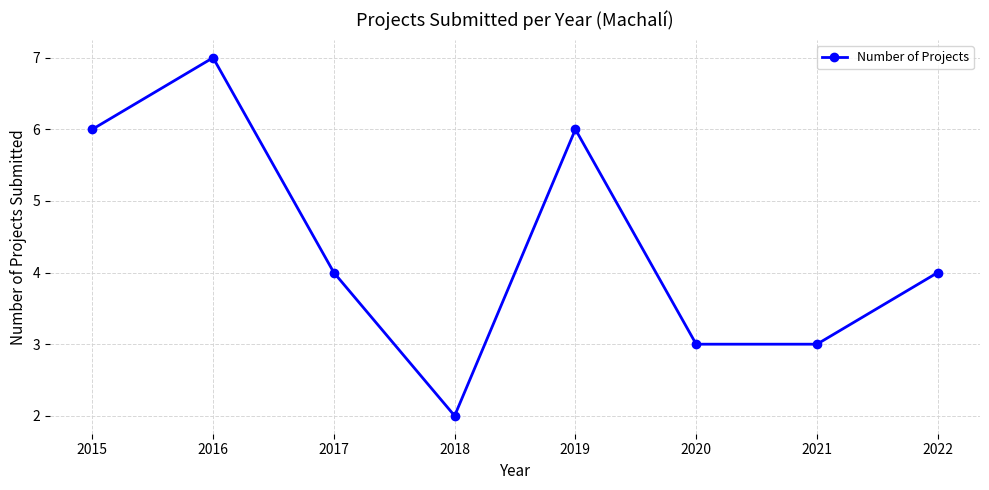

Is this an area chart (filled region under the line)?

No